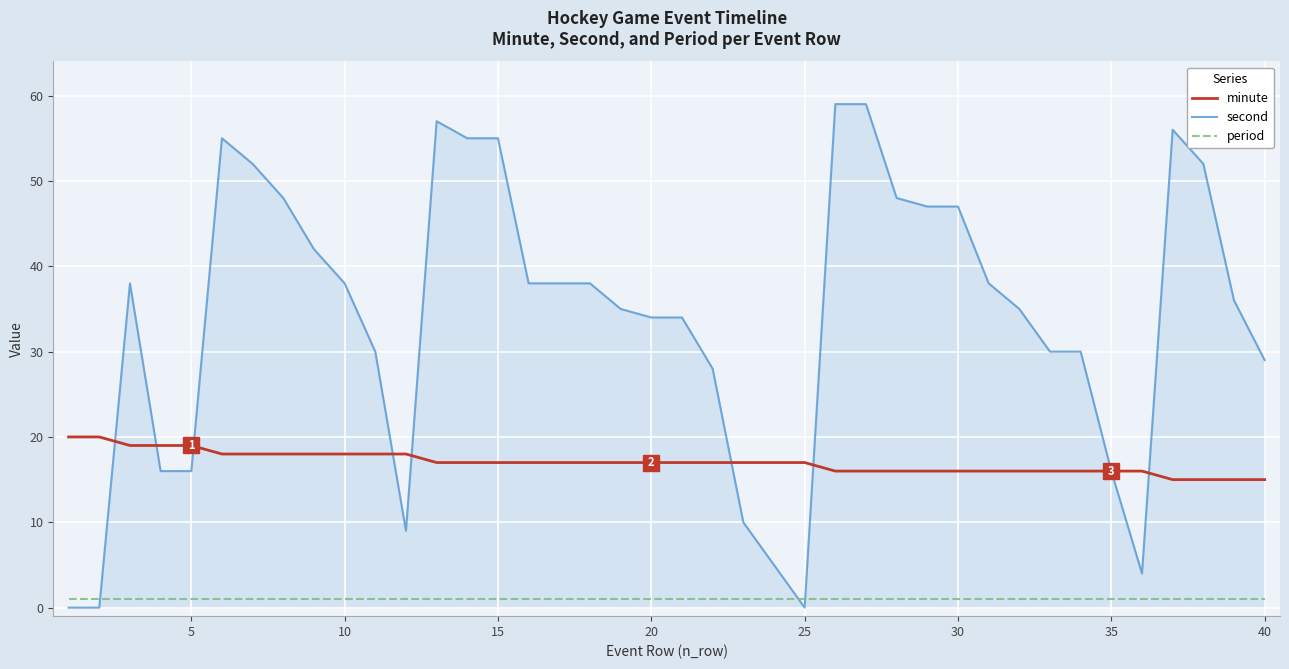

Which series has the widest spread of values?

second